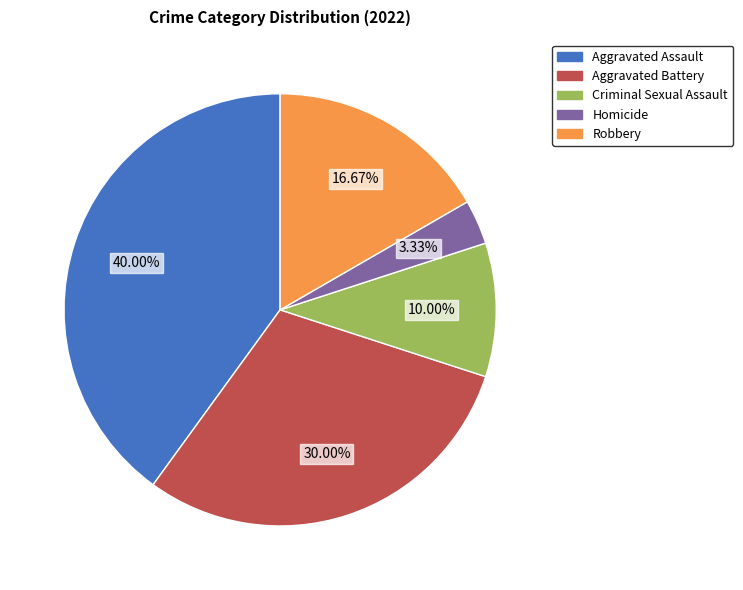

Approximately how many times larger is the value at Aggravated Assault compared to Robbery?

2.4